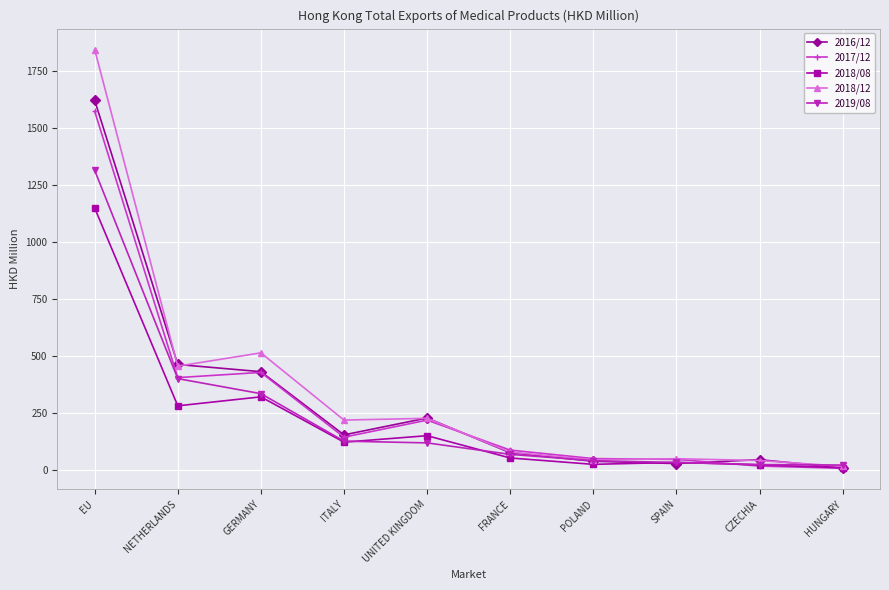

What is the lowest value of the 2018/08 series?

12.1